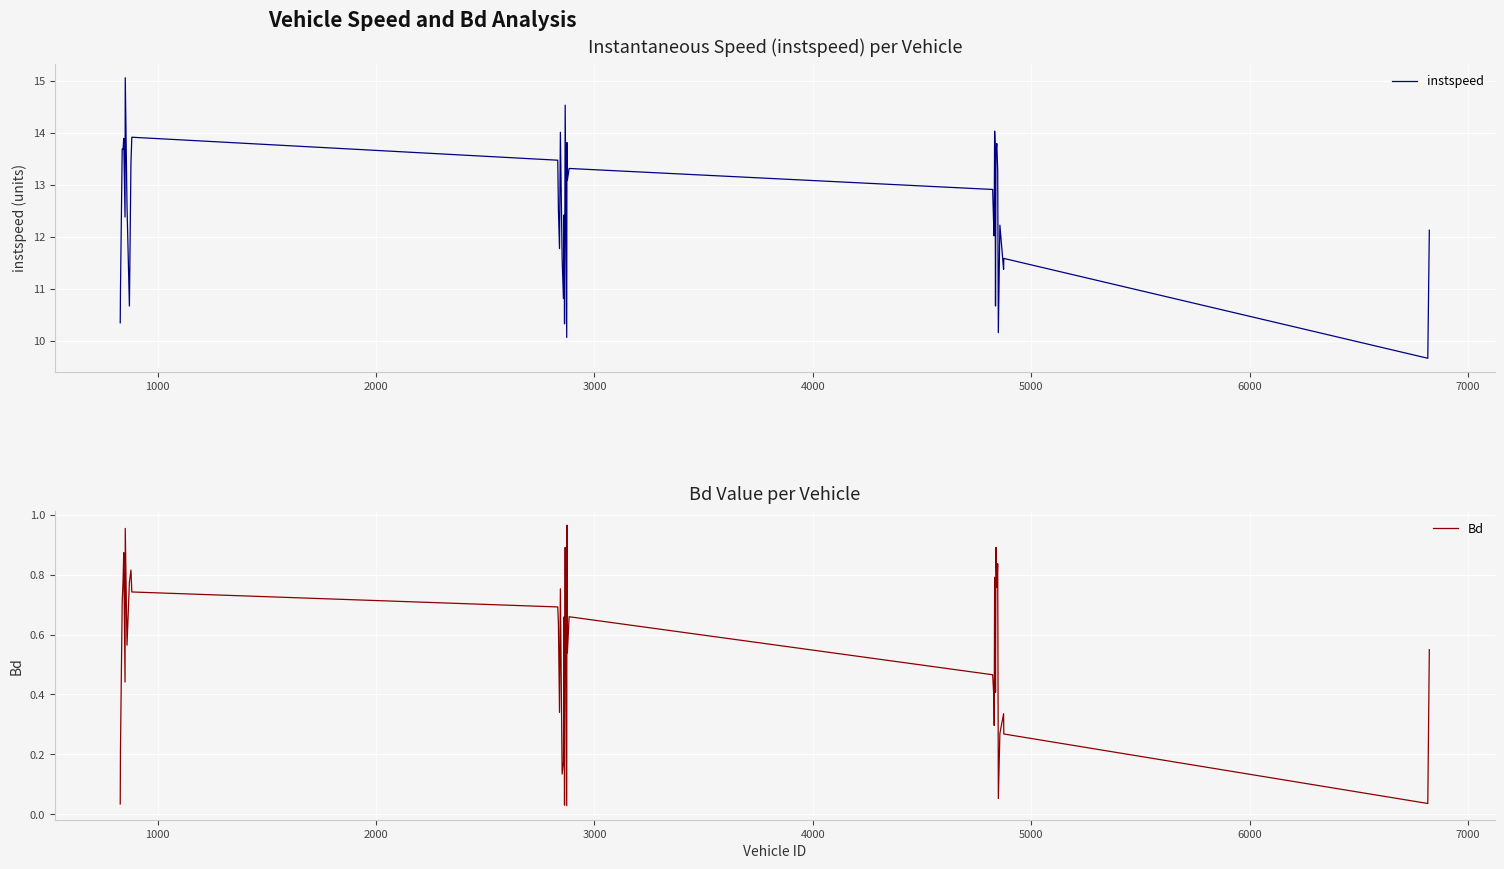

What is the minimum value for instspeed?

9.7